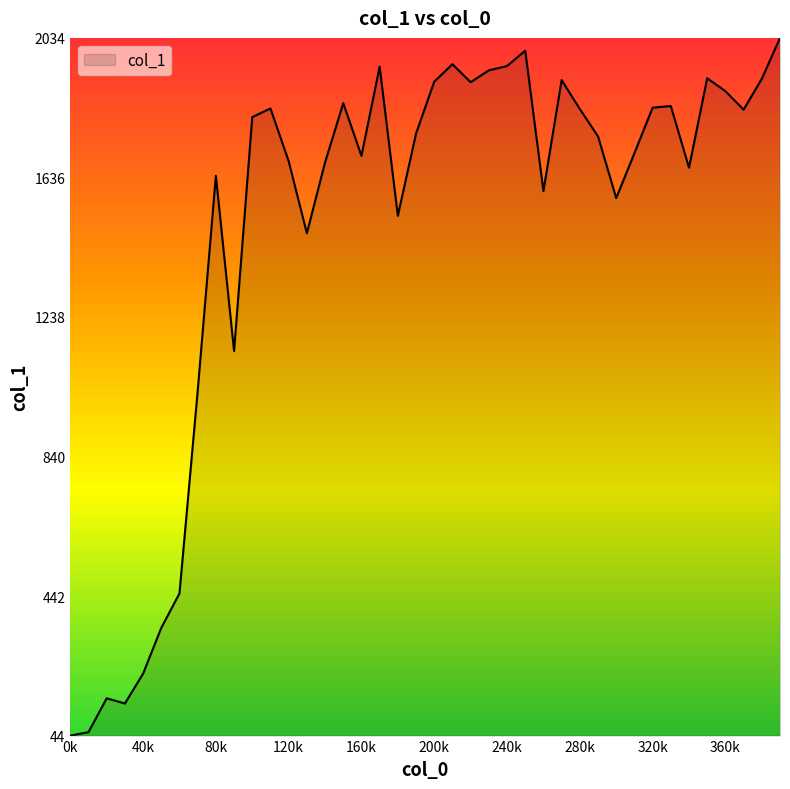

What is the greatest value displayed?

2033.6